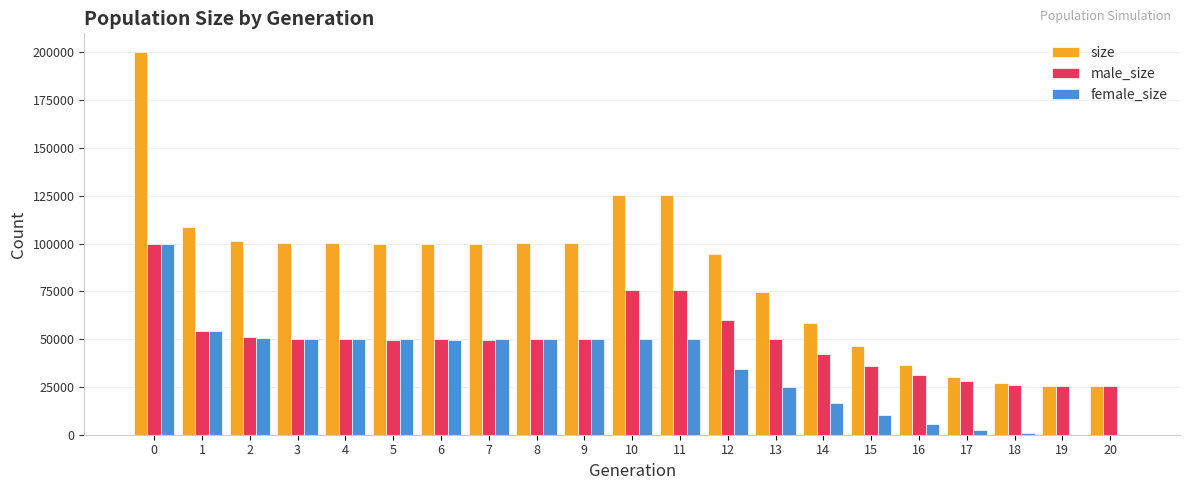

The value of size at 6 is 99773. True or false?

True